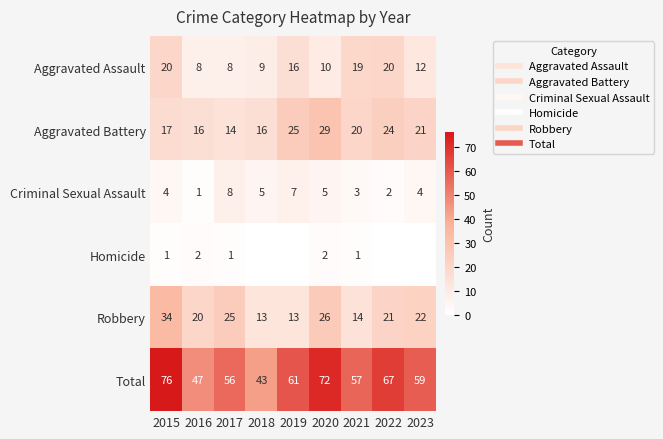

At which category is the sum across all series the highest?

2015